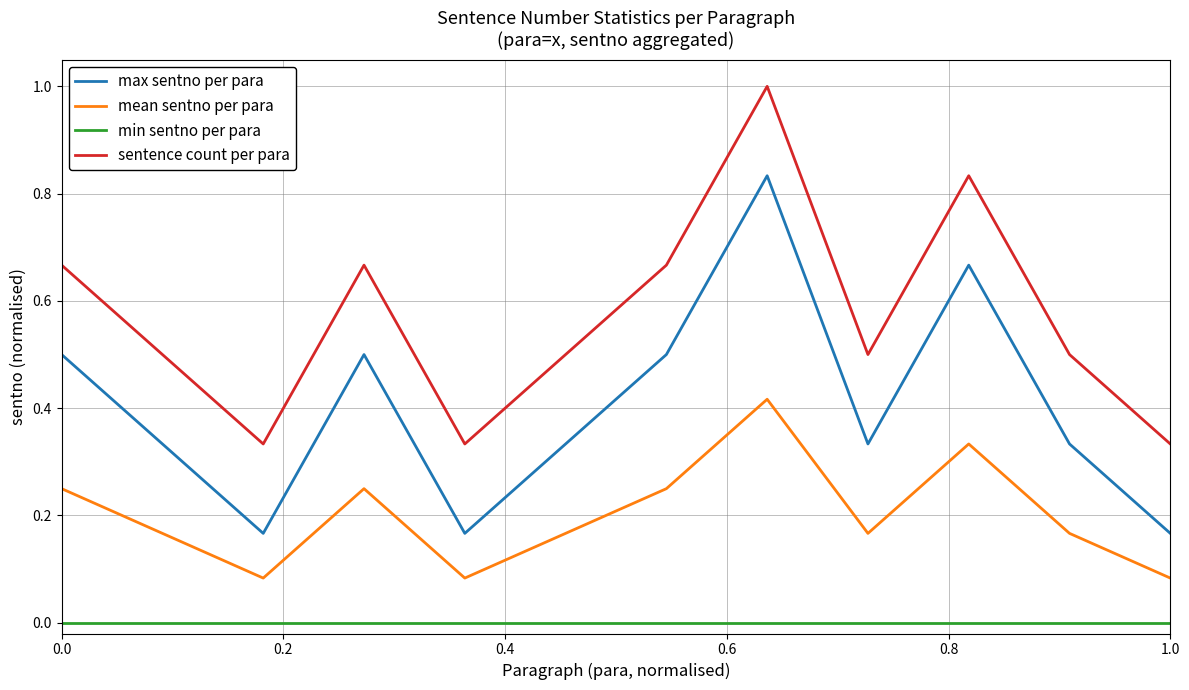

Which series has the largest total across all categories?

sentence count per para